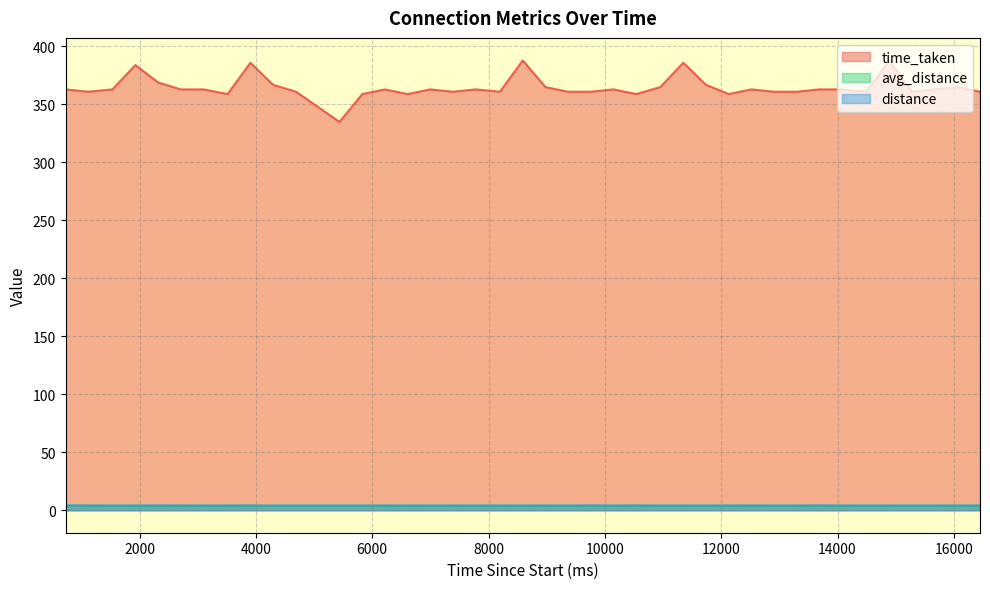

True or false: time_taken and avg_distance cross at least once.

False